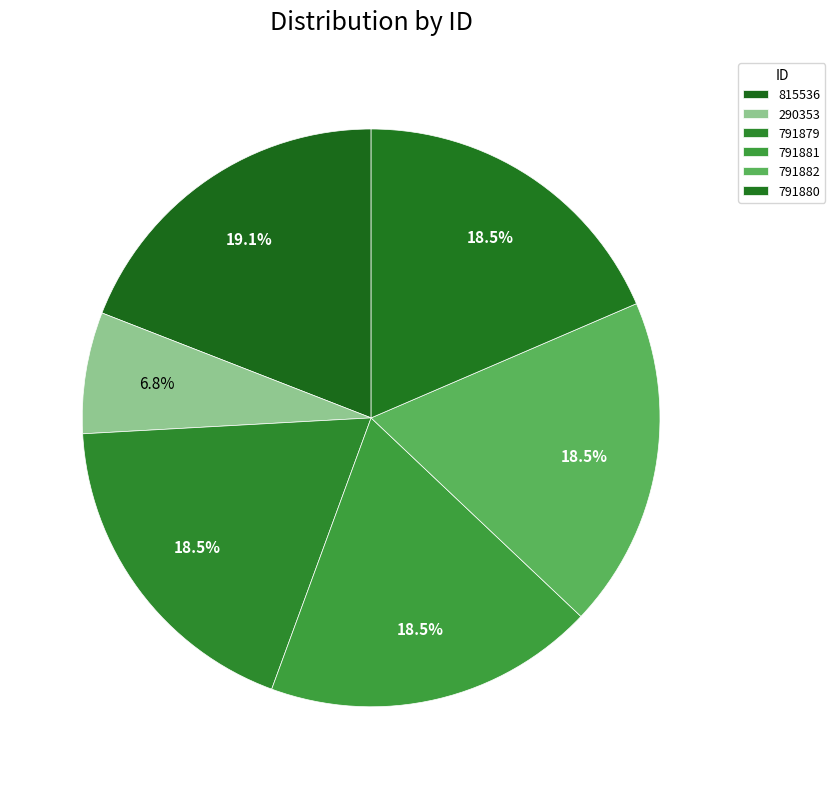

True or false: 791880 accounts for 19% of the total.

True